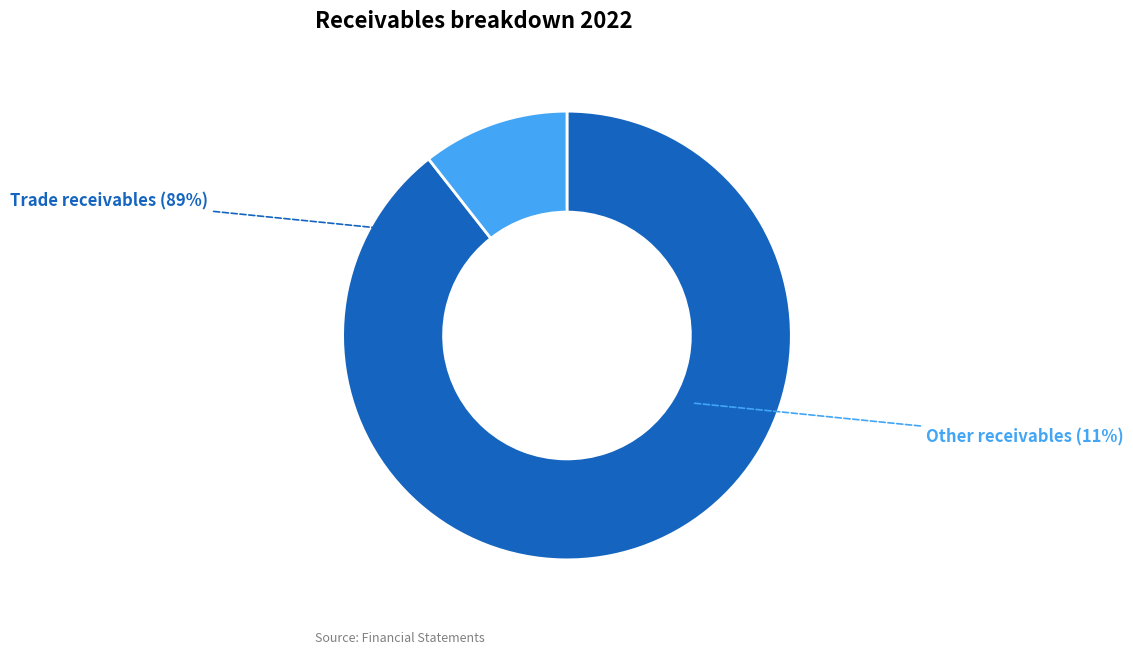

Count the number of slices in the pie.

2